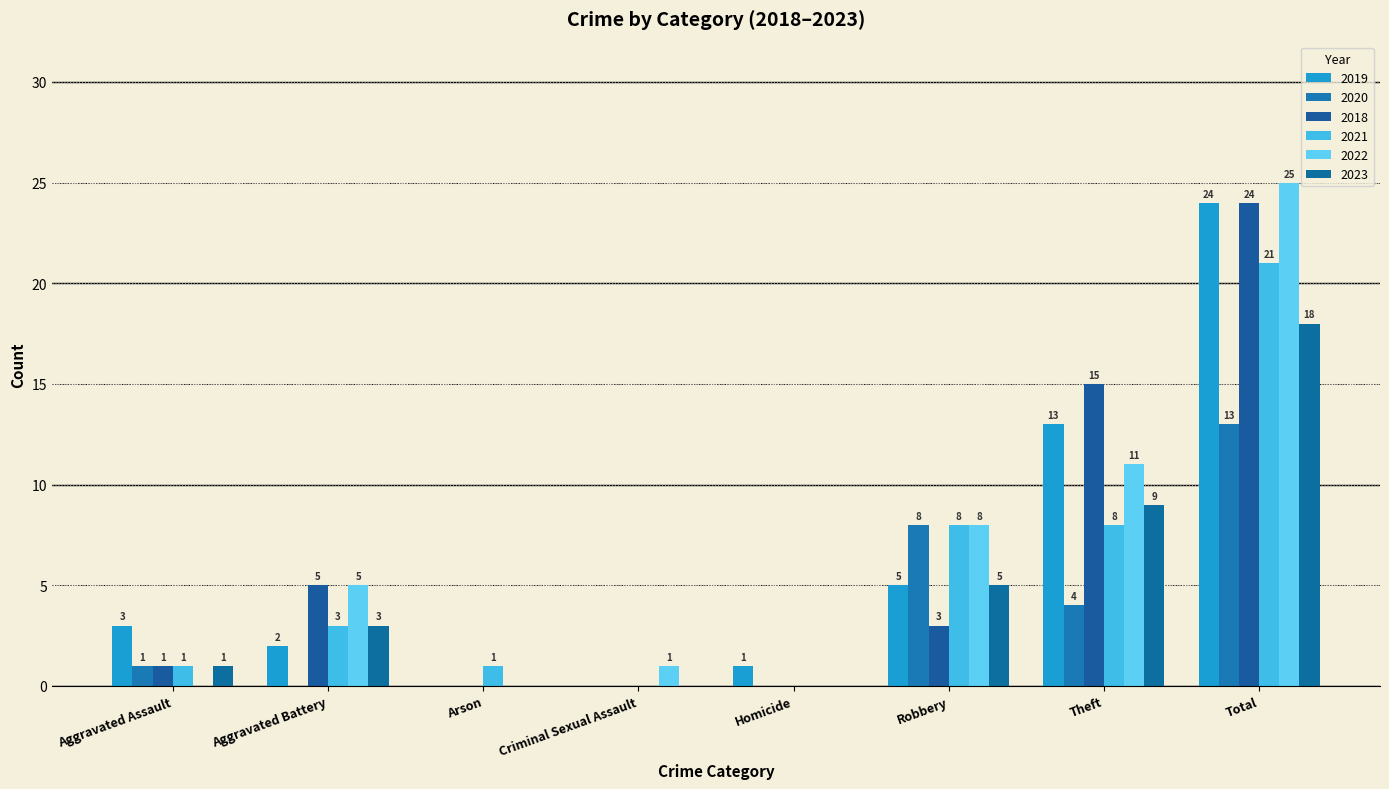

At which label is 2018 closest to 12?

Theft